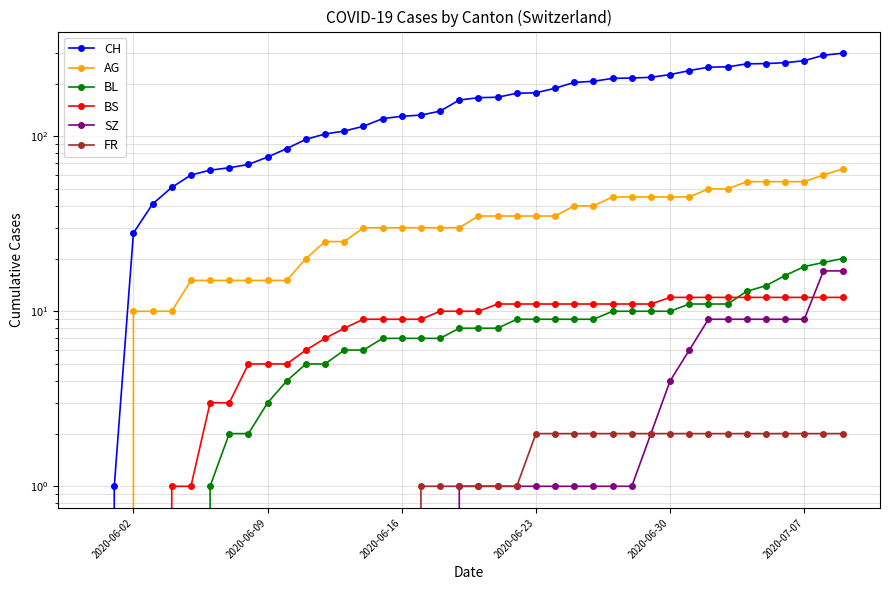

At how many categories does at least one series exceed 221?

10